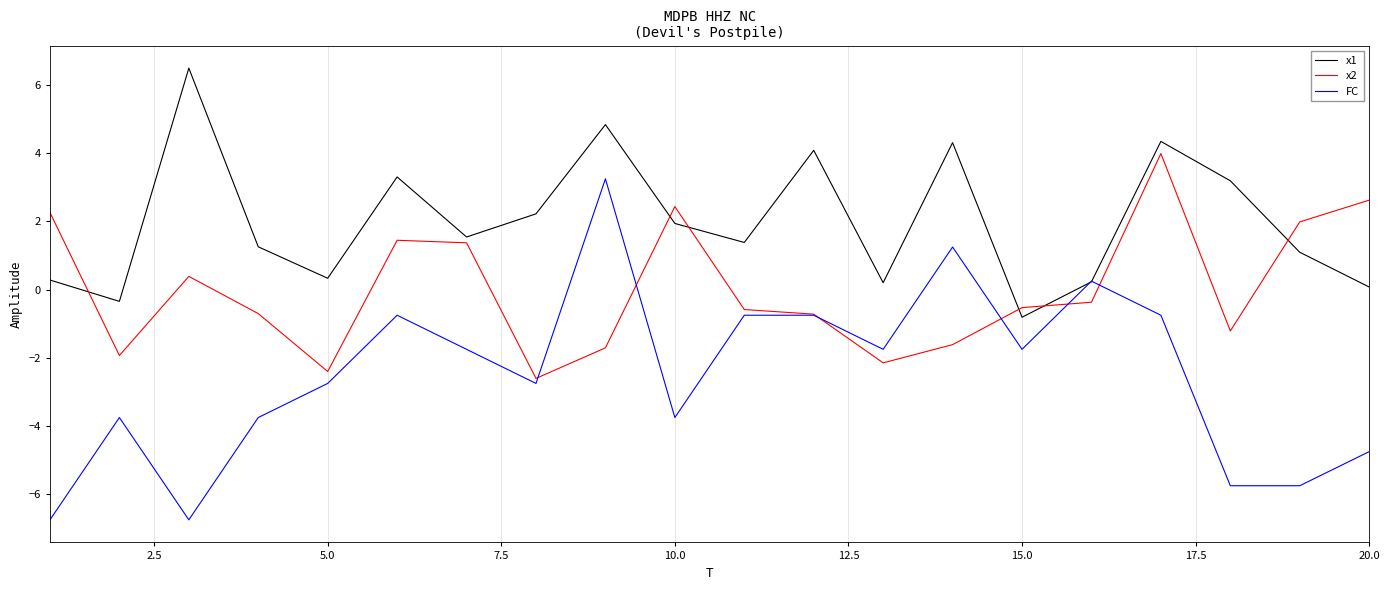

What is the highest value of the x2 series?

4.0